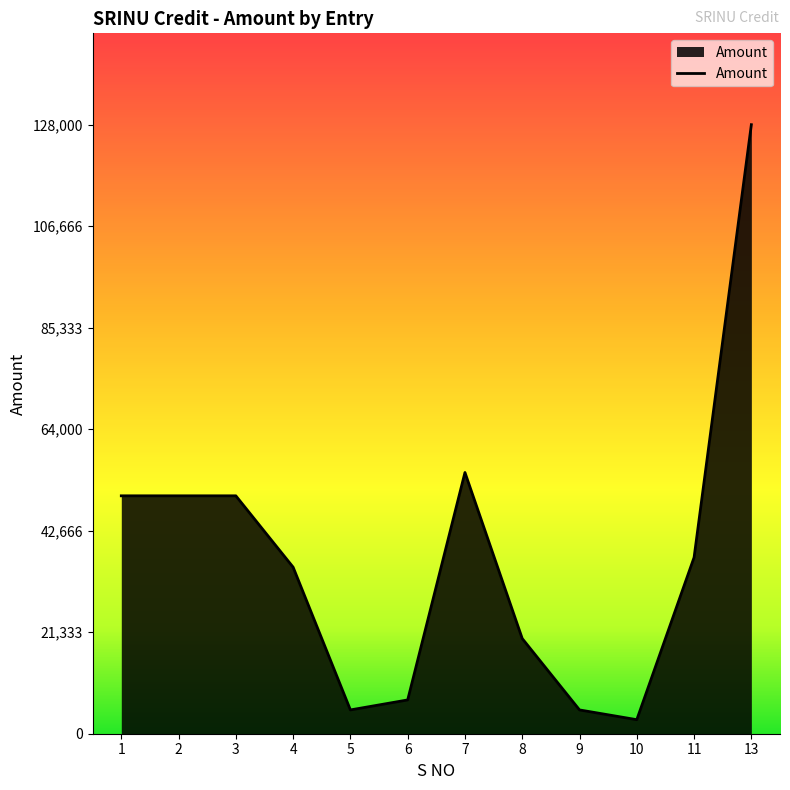

Is it true that the value at 11 is 55395?

False